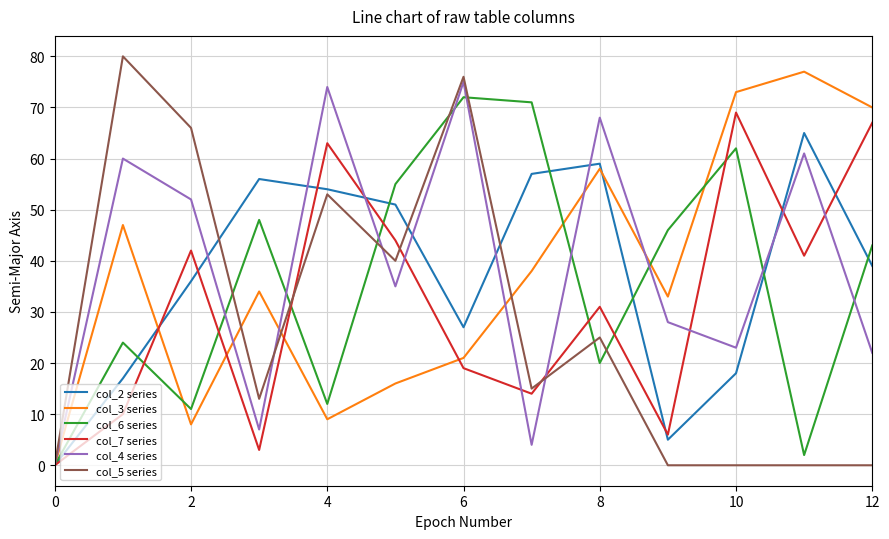

Does the chart display data point markers on the line(s)?

No